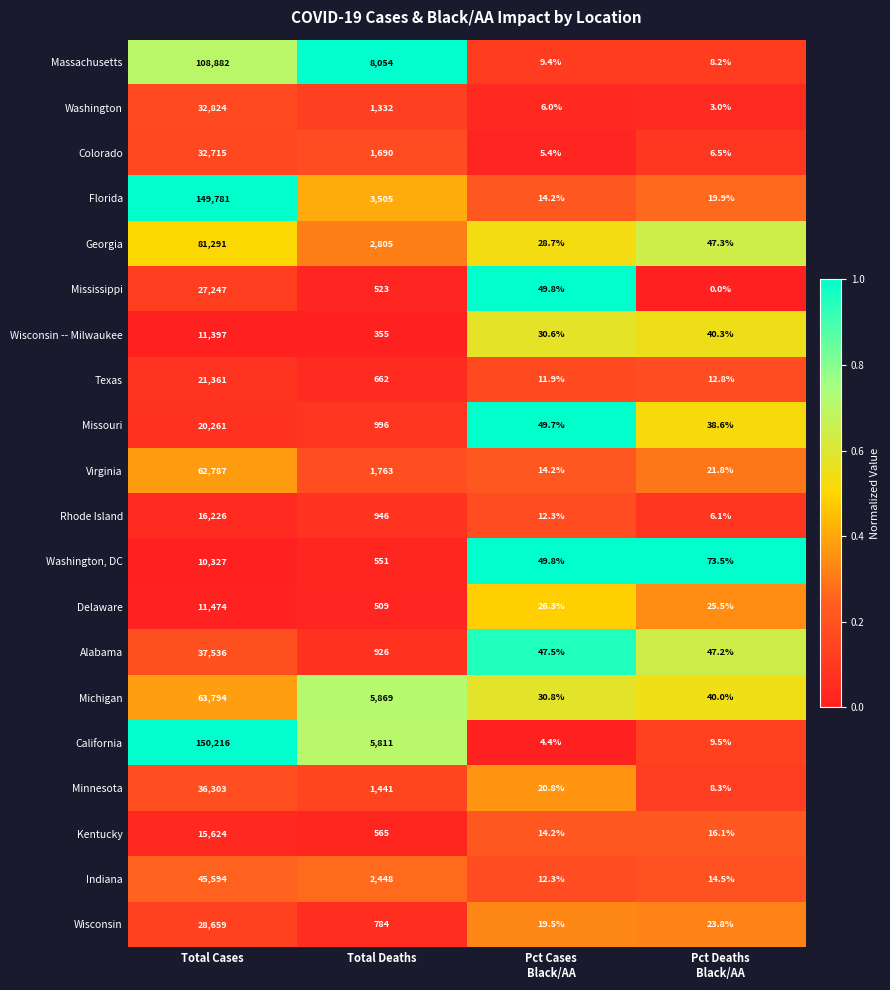

True or false: Texas has a value of 386.0 at Total Deaths.

False